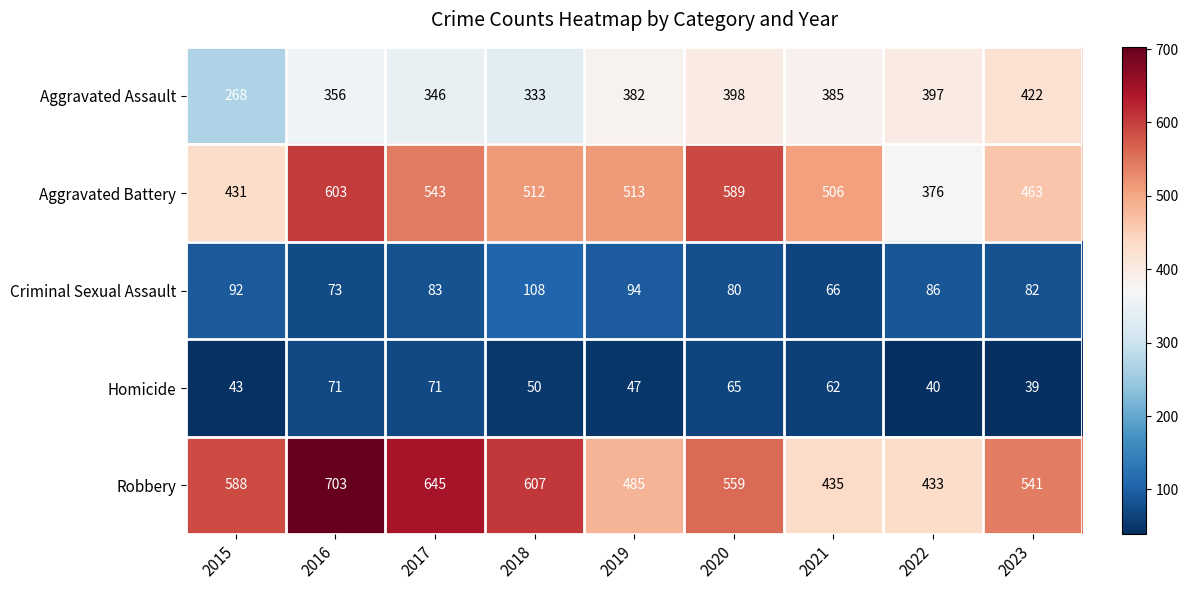

What value does the Aggravated Battery series have at 2015, to the nearest 5?

430